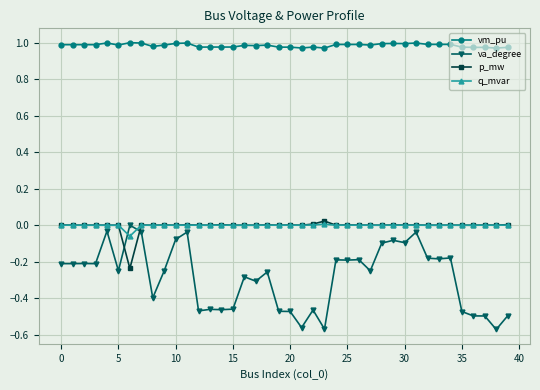

Which series has the widest spread of values?

va_degree